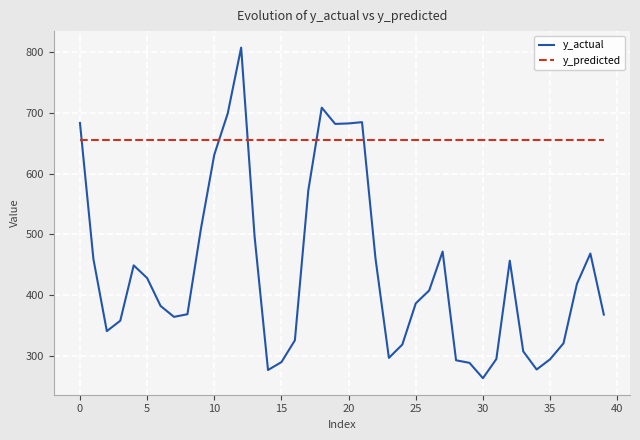

Which series has the largest total across all categories?

y_predicted